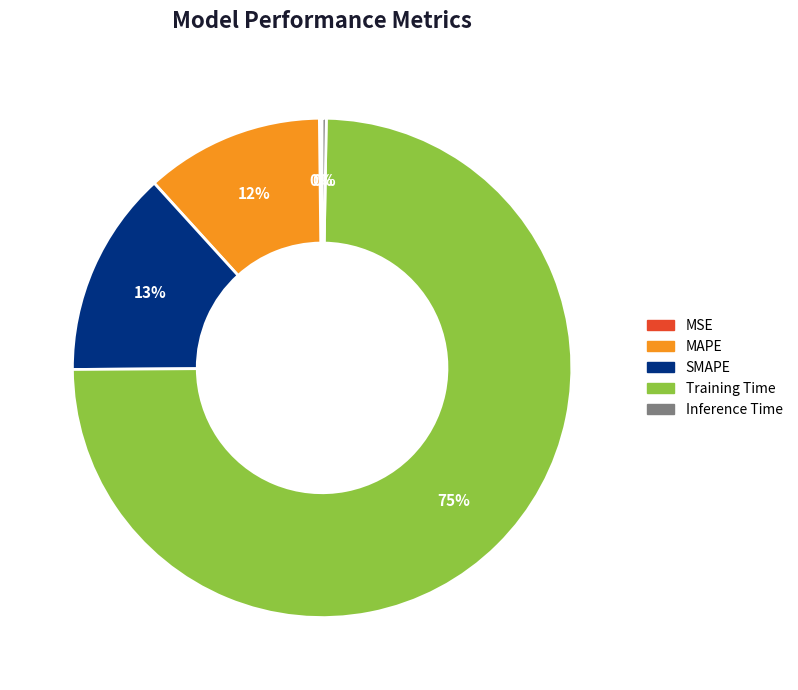

Which category has the biggest portion of the pie?

Training Time